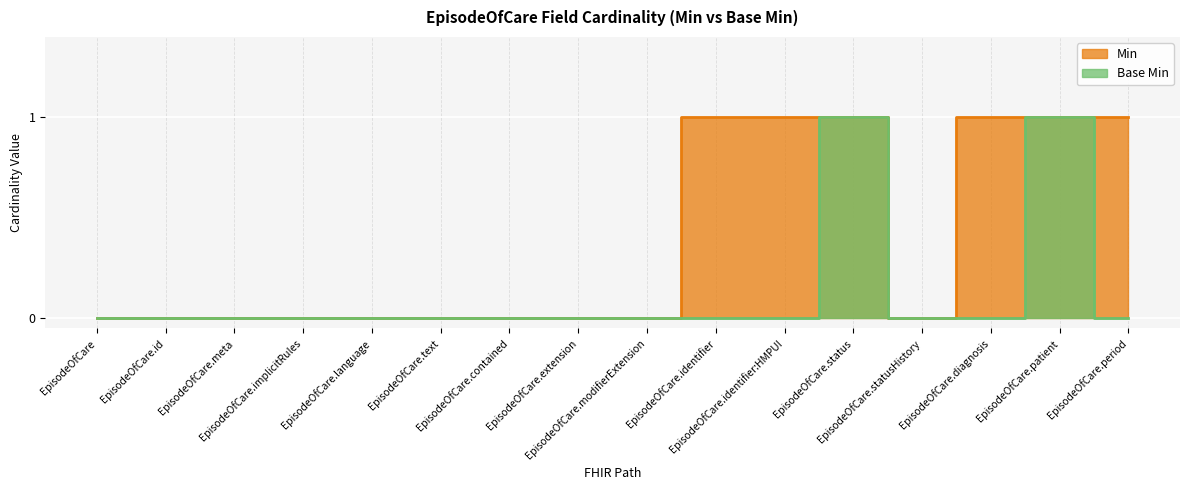

What is the sum of all Base Min values?

2